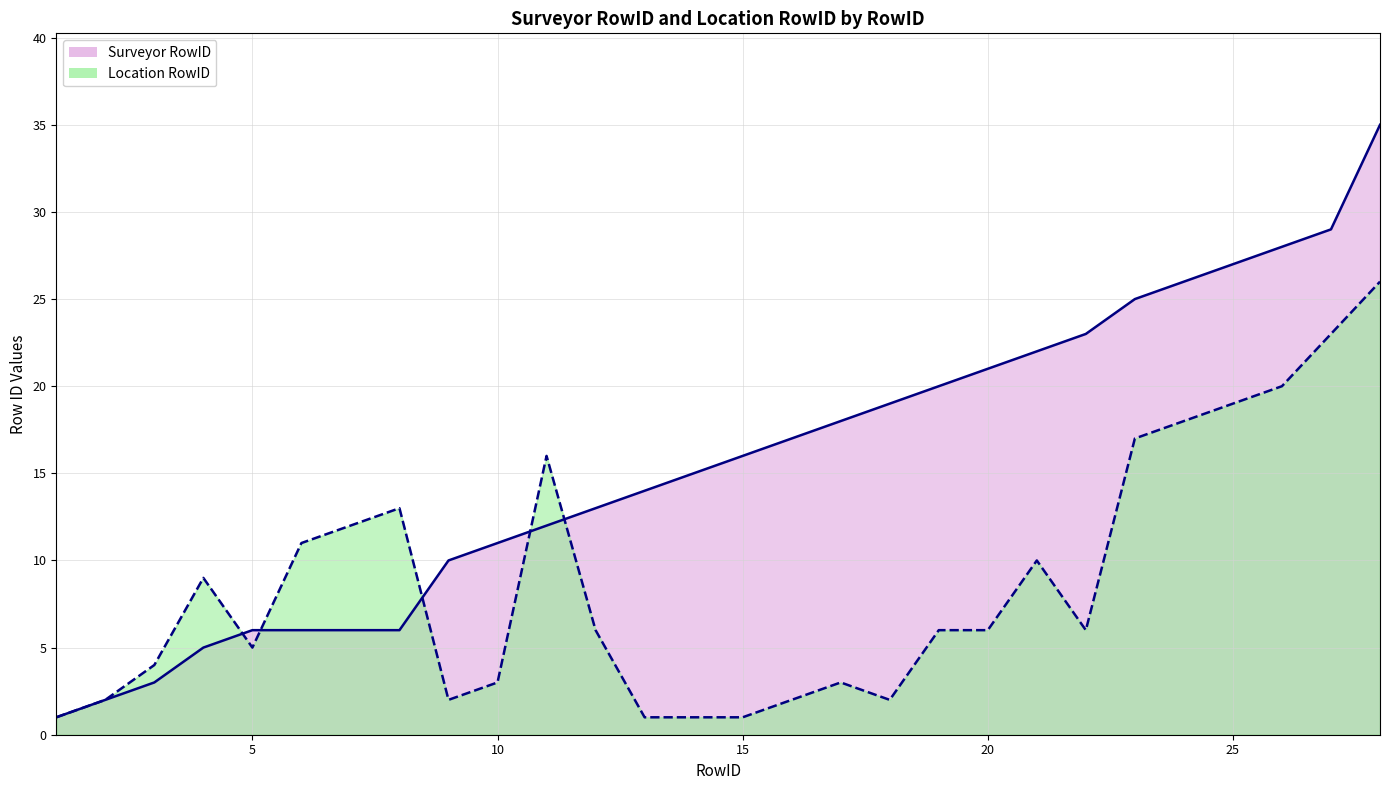

Which series has the largest range (max minus min)?

Surveyor RowID